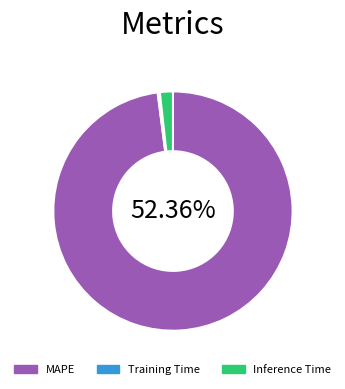

To the nearest percent, what is the combined percentage of MAPE and Inference Time?

100%